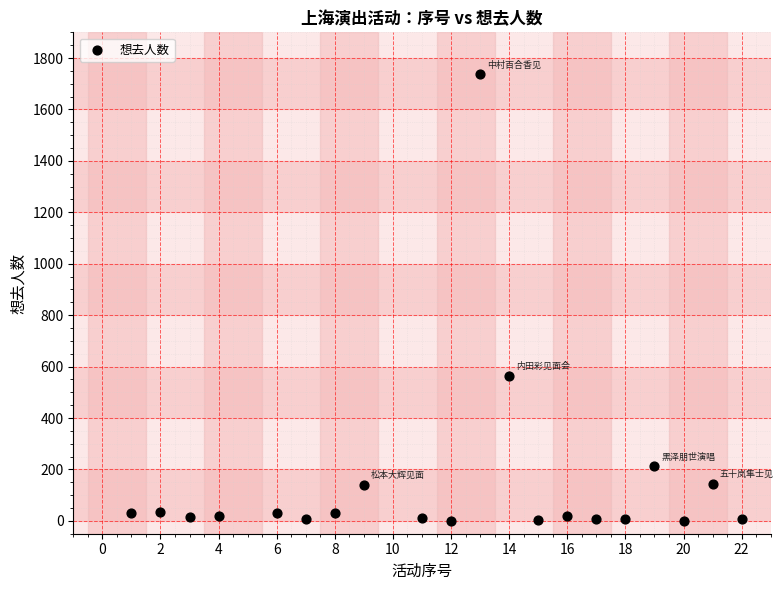

What is the range of Y values (max minus min)?

1737